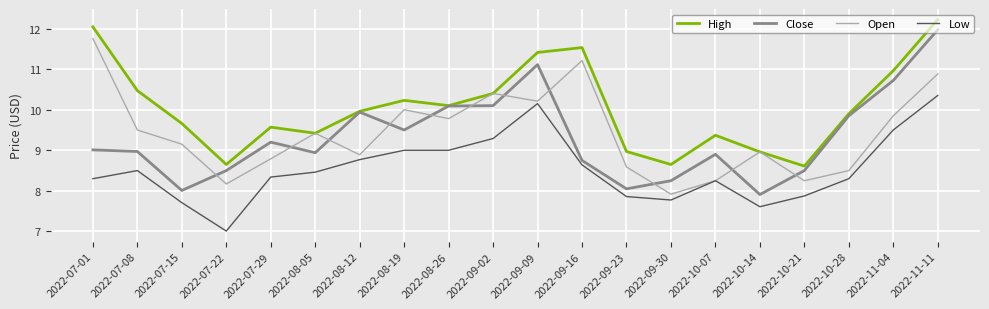

What position from the left is 2022-08-26?

9